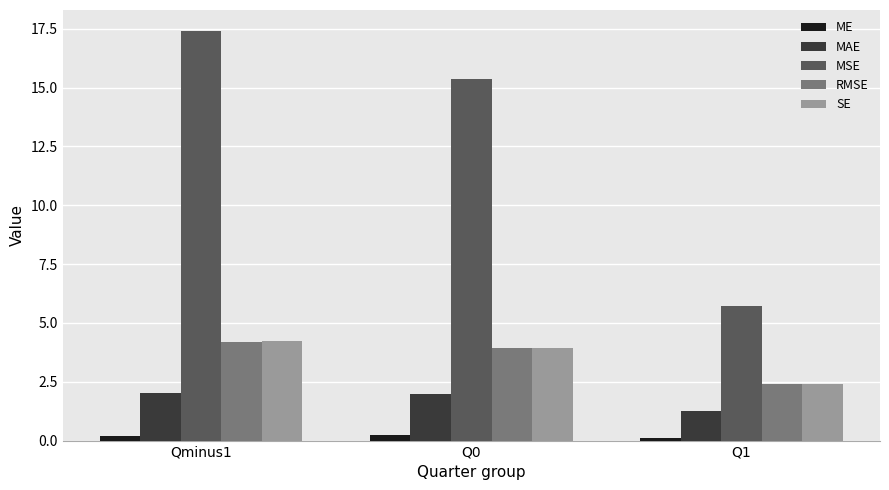

What is the total value across all series at Qminus1?

28.0